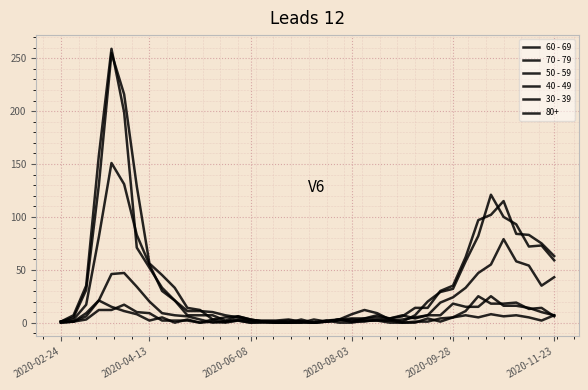

What is the label of the 15th point from the left?

14